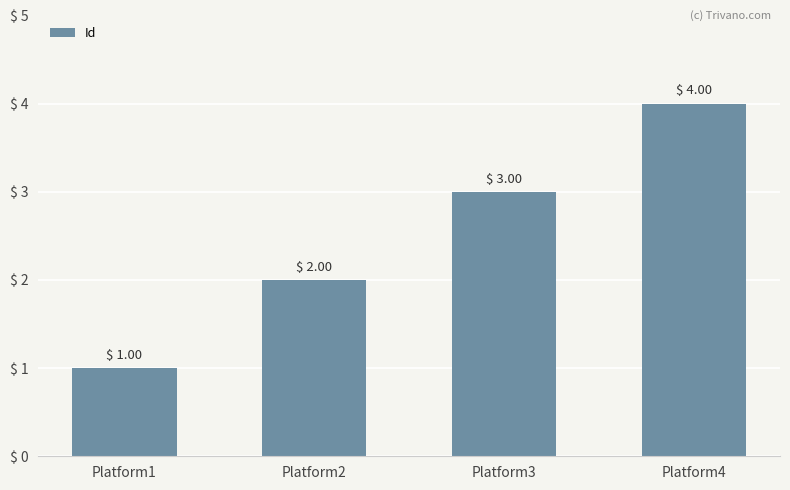

What is the value of the 2nd bar from the left?

2